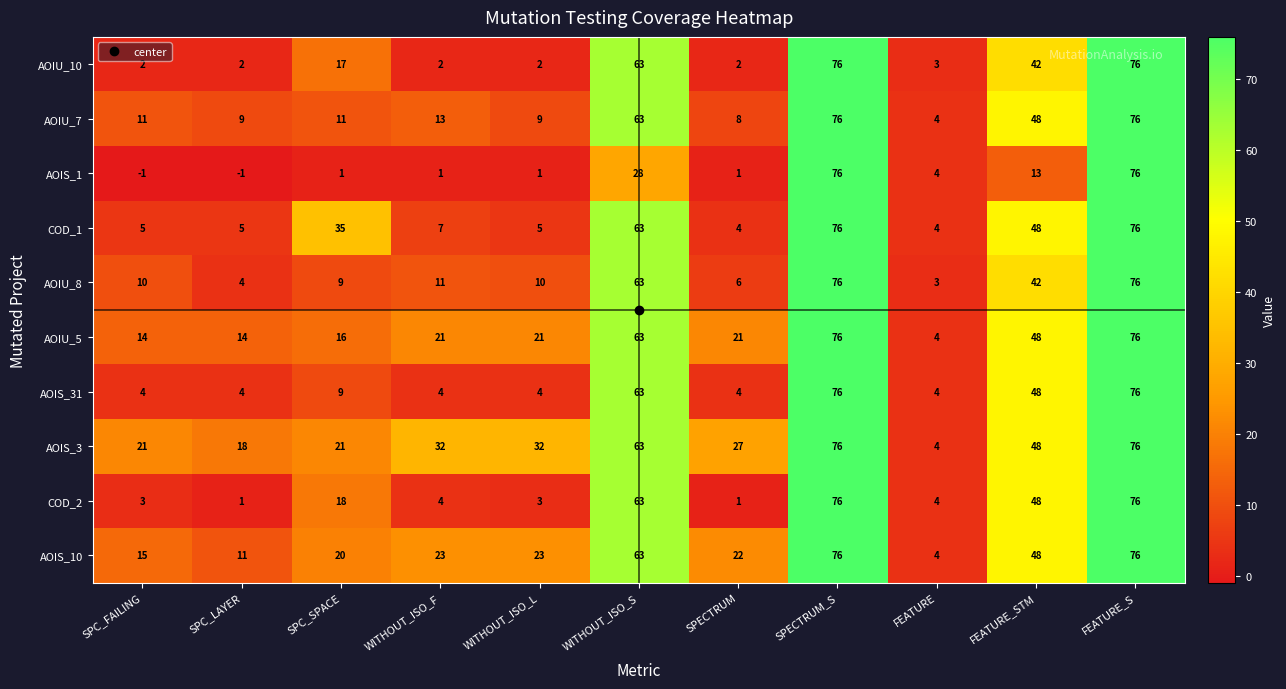

What is the maximum value for AOIS_3?

76